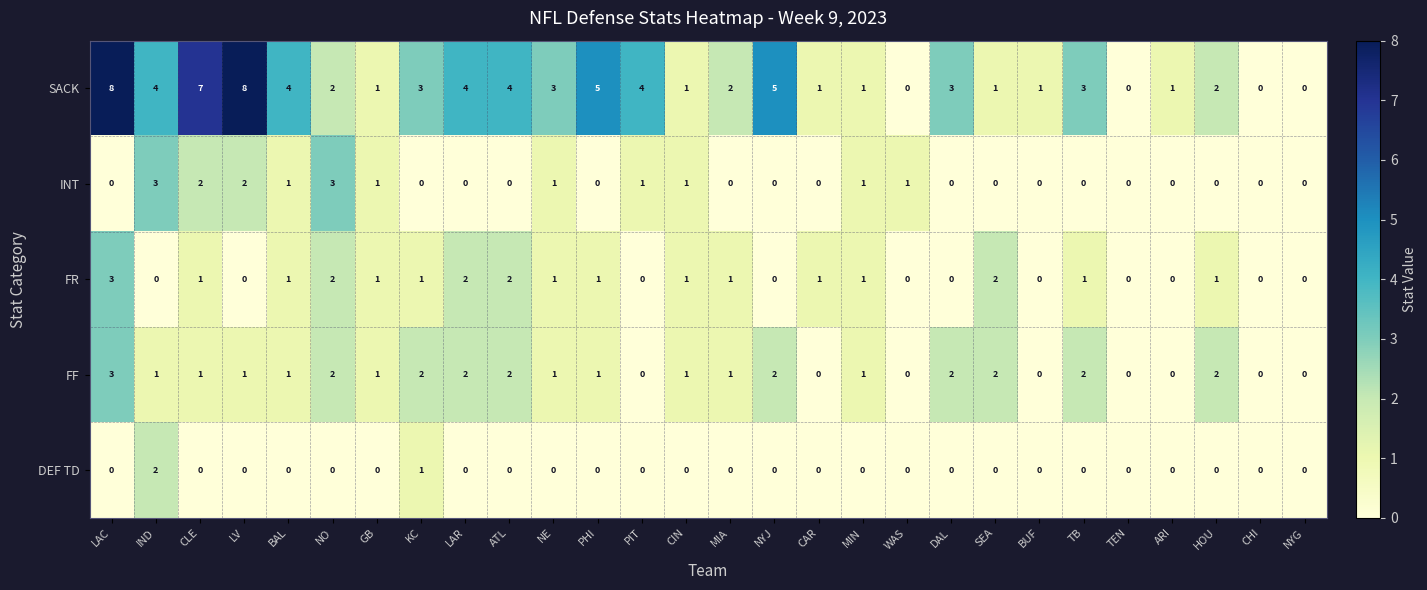

What is the sum of all FF values?

31